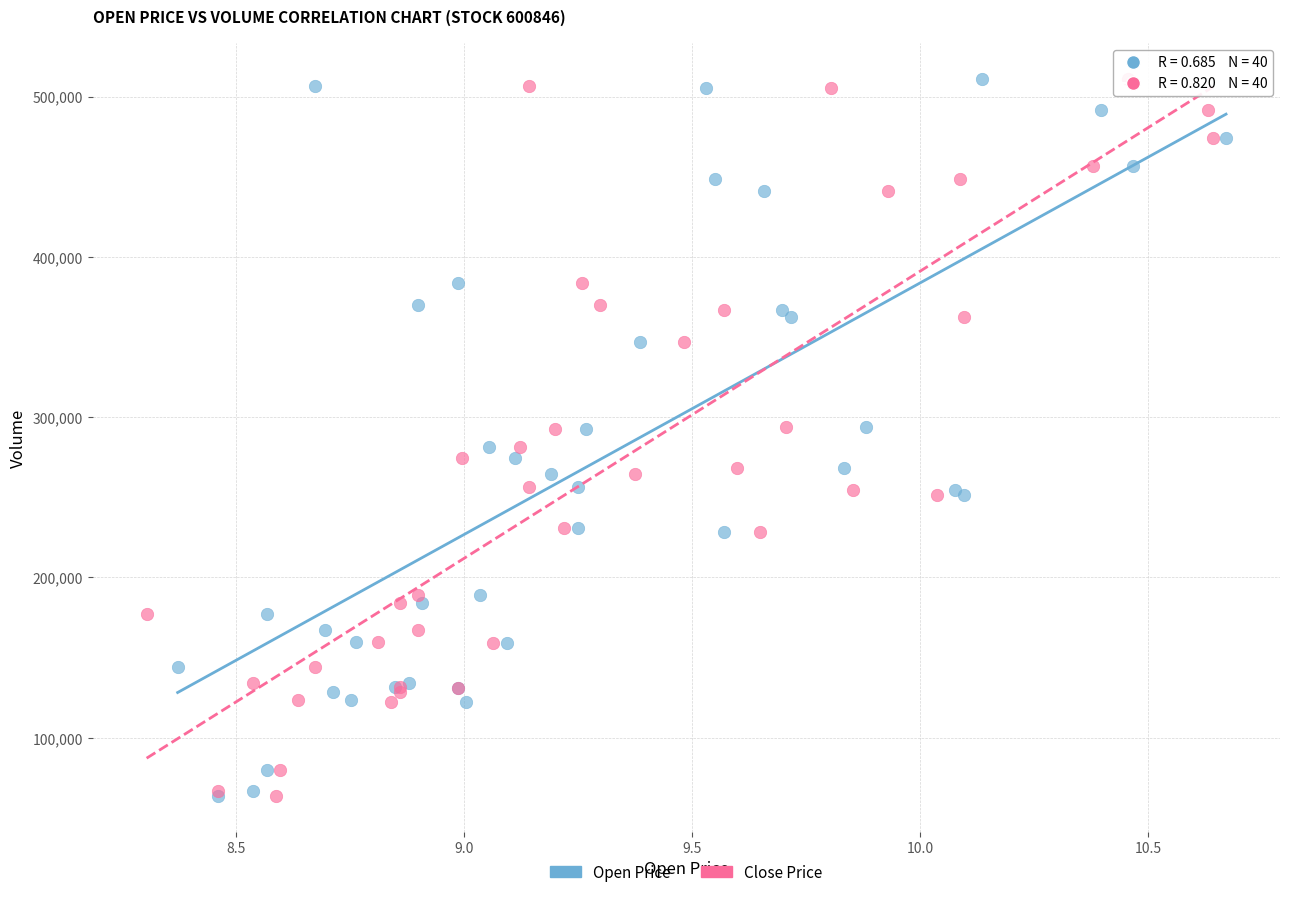

What are all the series names shown in the legend?

Open Price, Close Price